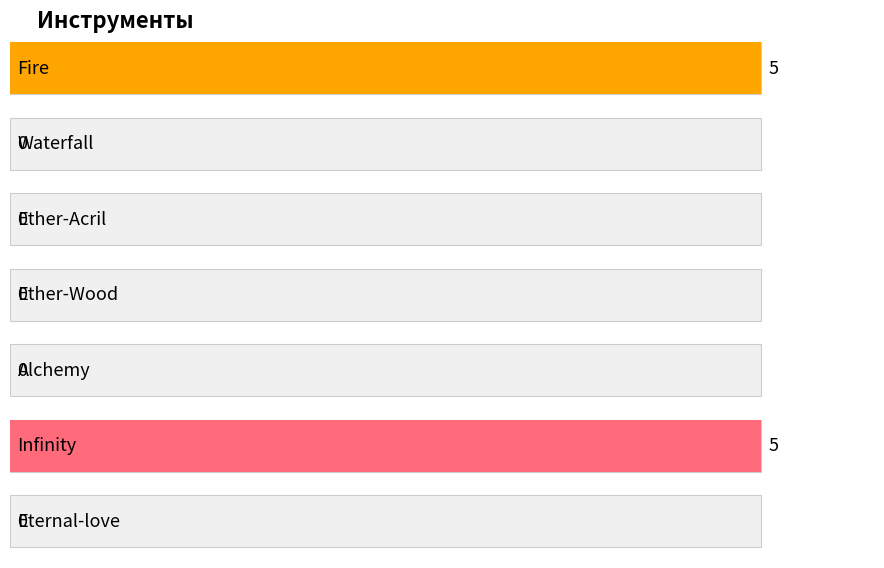

The chart shows a value of 3 at Waterfall. True or false?

False